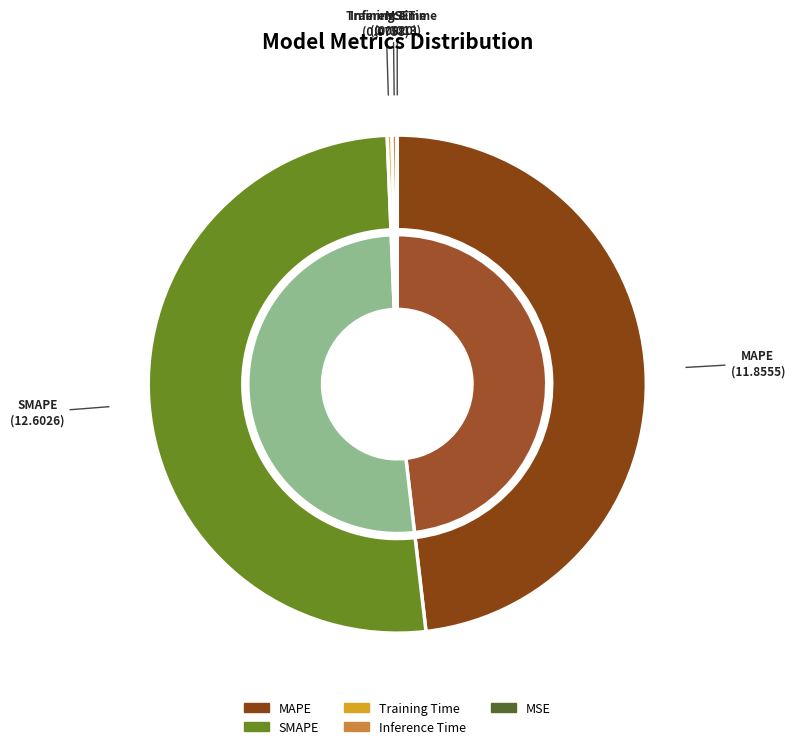

True or false: MAPE accounts for 48% of the total.

True